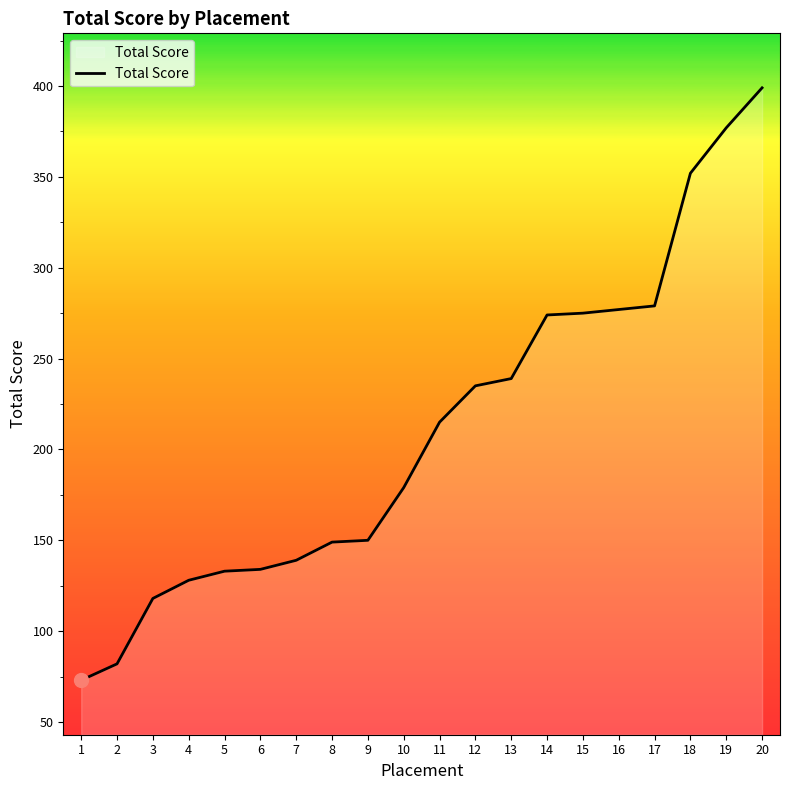

How many lines are shown in the chart?

1